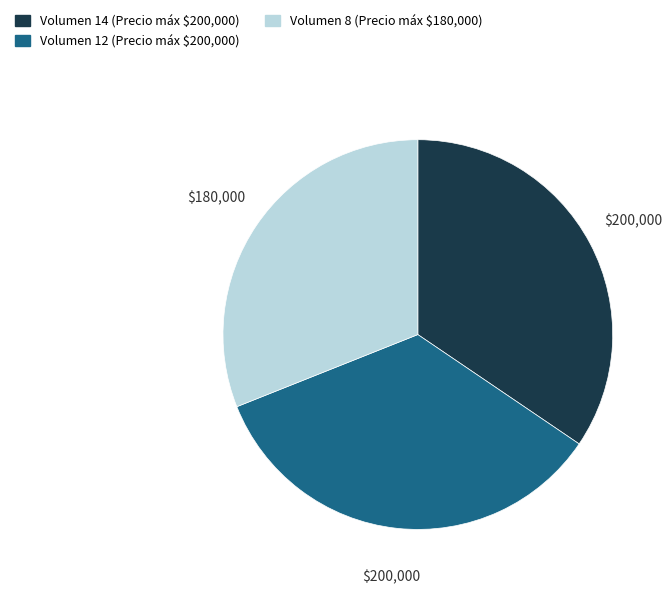

Is there any slice that represents more than half of the pie?

No